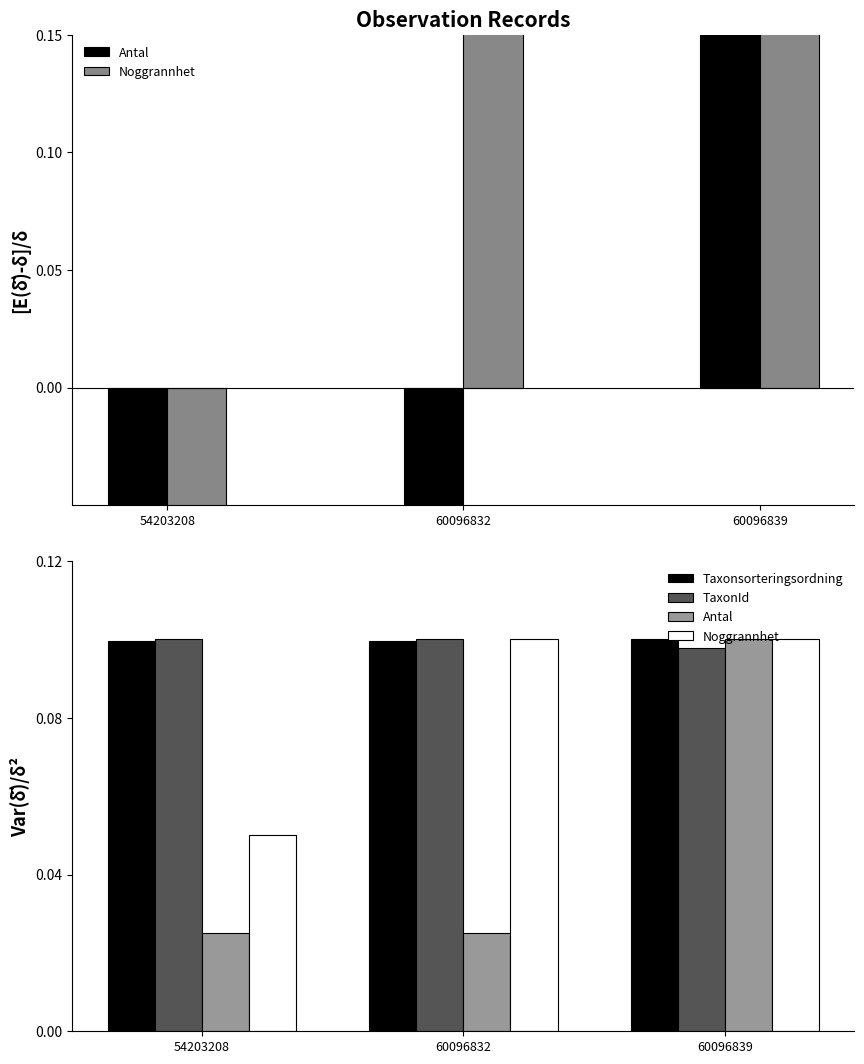

At 54203208, list the series in order from largest to smallest.

TaxonId, Taxonsorteringsordning, Noggrannhet, Antal